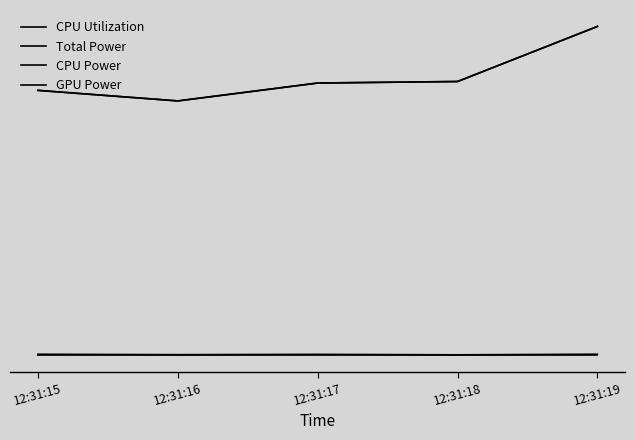

Is this an area chart (filled region under the line)?

No